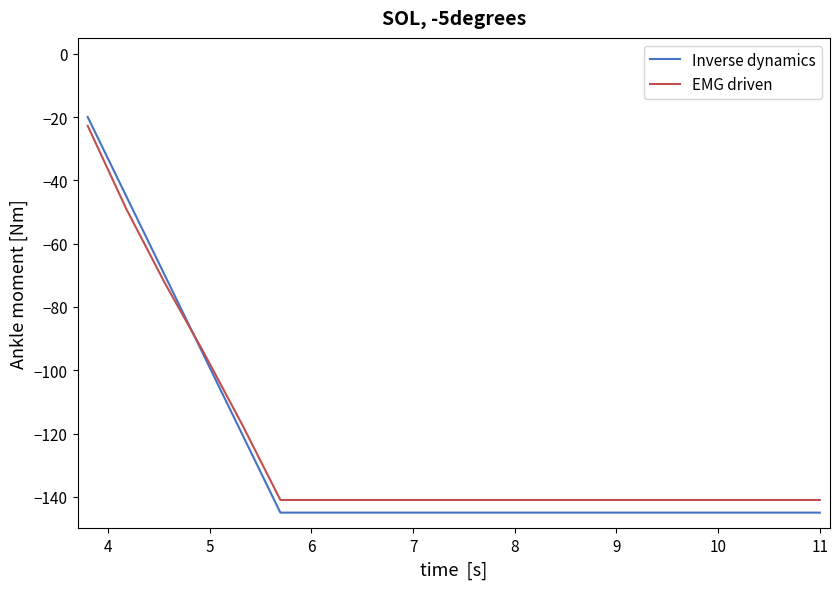

How many categories are shown in the chart?

20